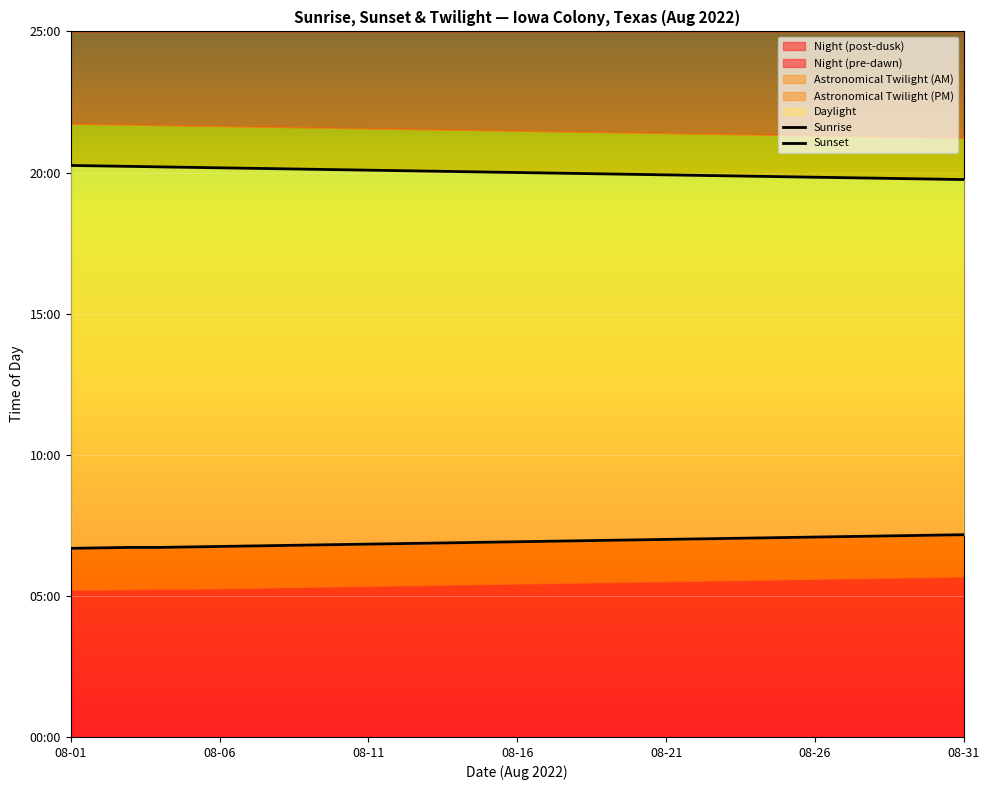

Between 12 and 25, which series saw the biggest shift?

Sunrise